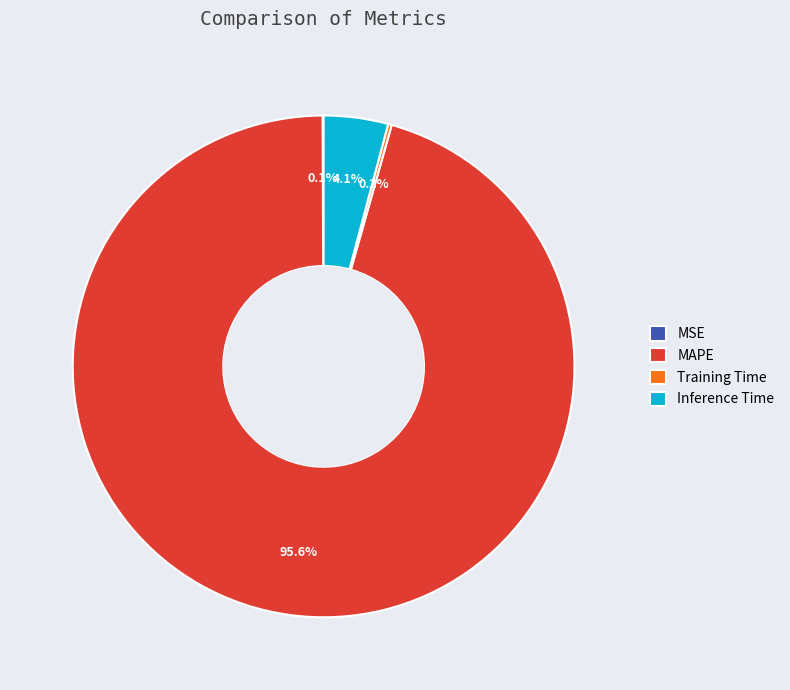

Which category has the biggest portion of the pie?

MAPE